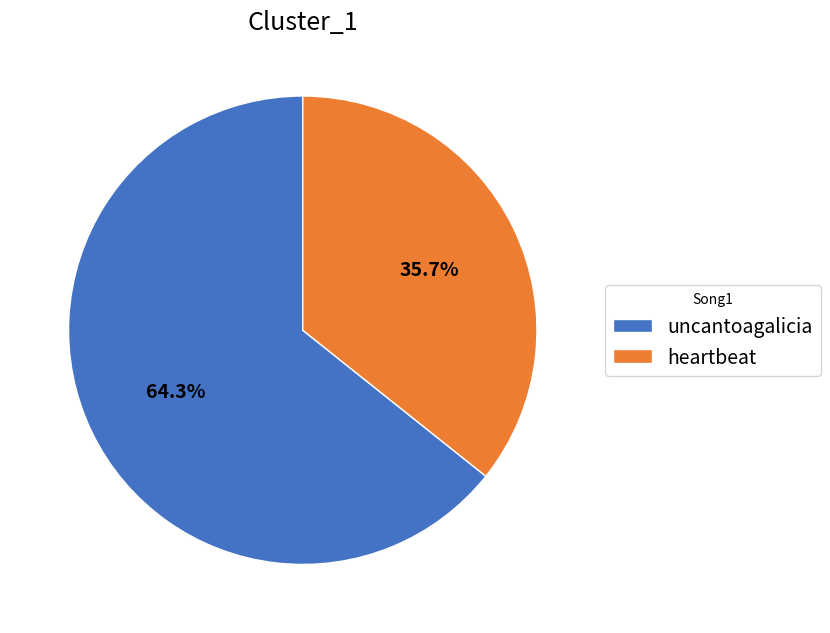

Between uncantoagalicia and heartbeat, which is larger?

uncantoagalicia